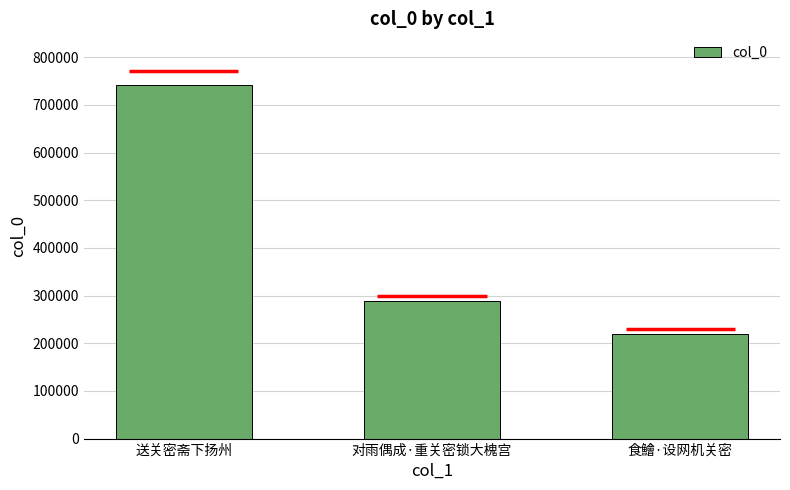

Where does the data first go above 287938?

送关密斋下扬州